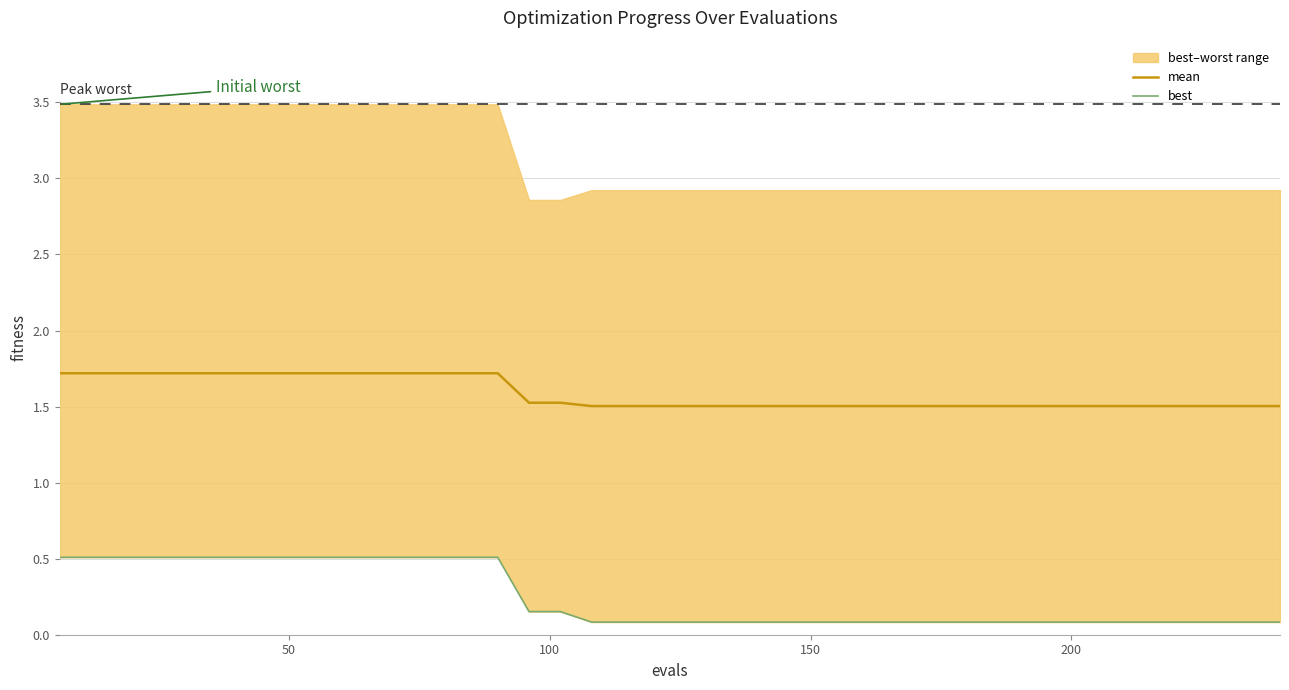

Reading left to right, what are all the values shown in this chart?

mean: 1.7	1.7	1.7	1.7	1.7	1.7	1.7	1.7	1.7	1.7	1.7	1.7	1.7	1.7	1.7	1.5	1.5	1.5	1.5	1.5	1.5	1.5	1.5	1.5	1.5	1.5	1.5	1.5	1.5	1.5	1.5	1.5	1.5	1.5	1.5	1.5	1.5	1.5	1.5	1.5
best: 0.5	0.5	0.5	0.5	0.5	0.5	0.5	0.5	0.5	0.5	0.5	0.5	0.5	0.5	0.5	0.2	0.2	0.1	0.1	0.1	0.1	0.1	0.1	0.1	0.1	0.1	0.1	0.1	0.1	0.1	0.1	0.1	0.1	0.1	0.1	0.1	0.1	0.1	0.1	0.1